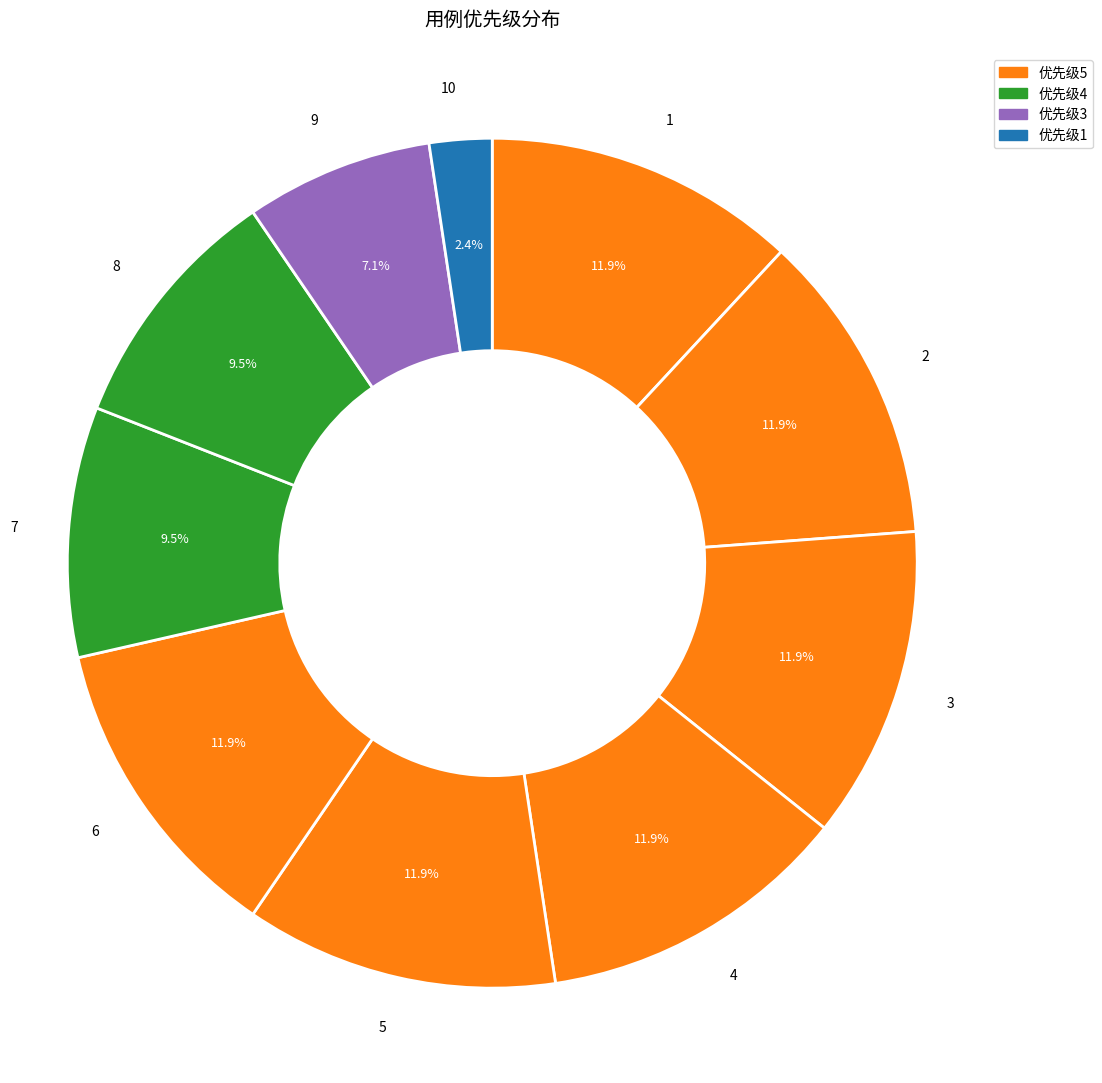

What is the ratio of the value at 3 to the value at 10?

5.0